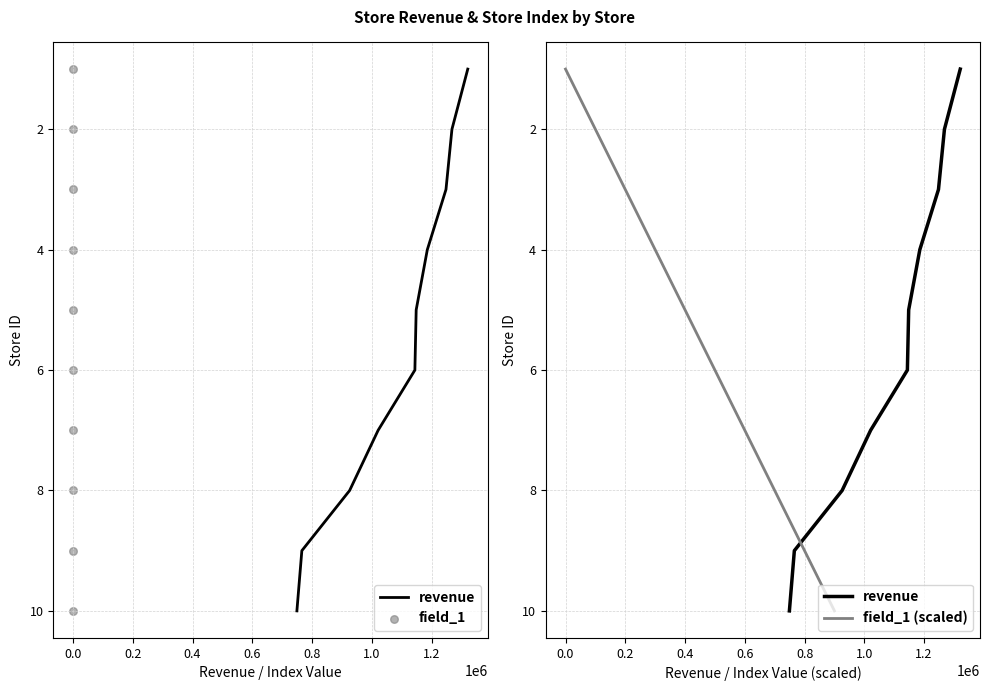

Which series has the largest total across all categories?

revenue